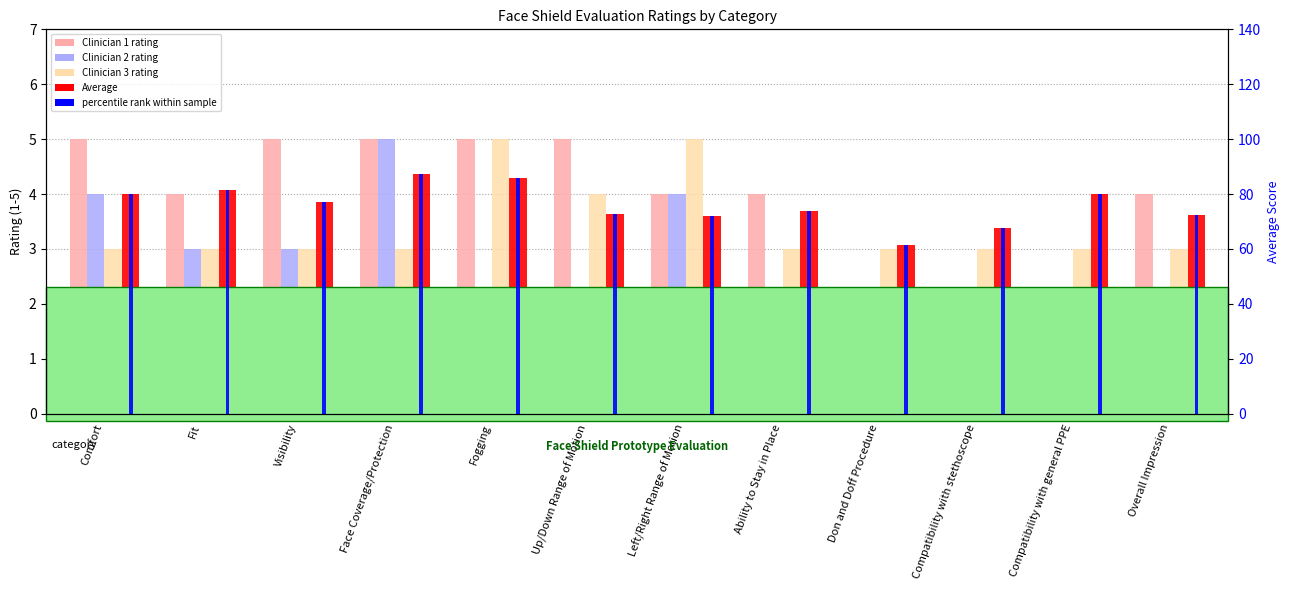

Is it true that Clinician 2 equals 6.3 at Comfort?

False